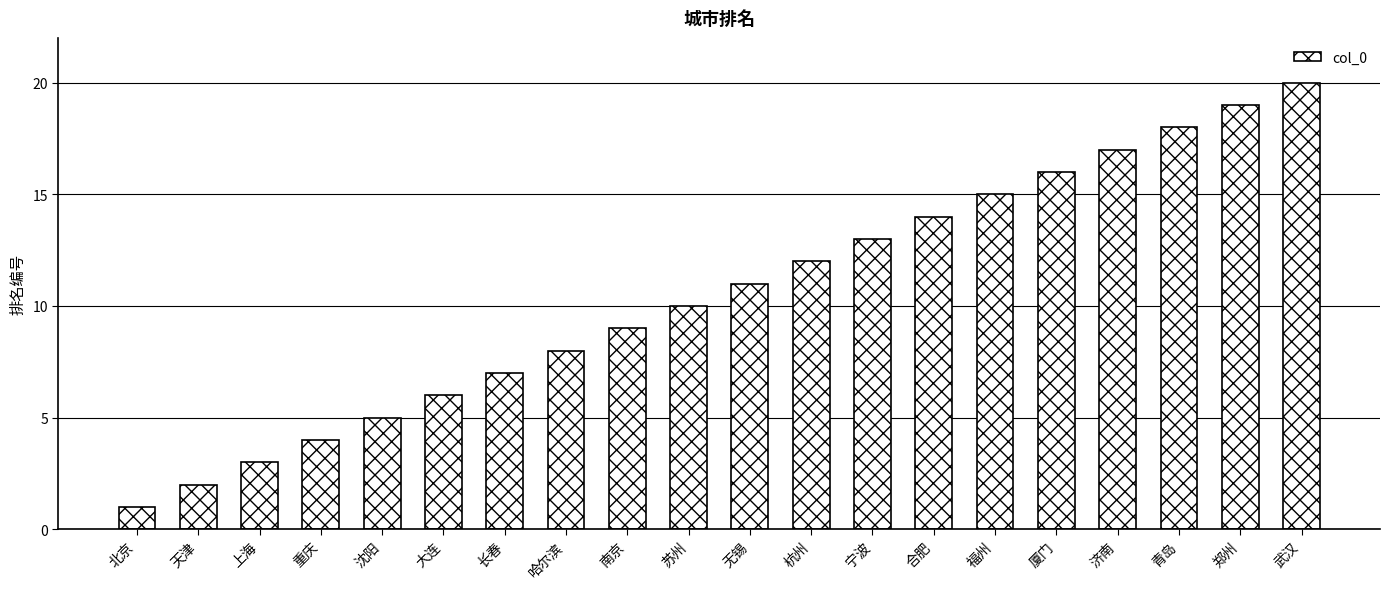

What position from the left is 长春?

7